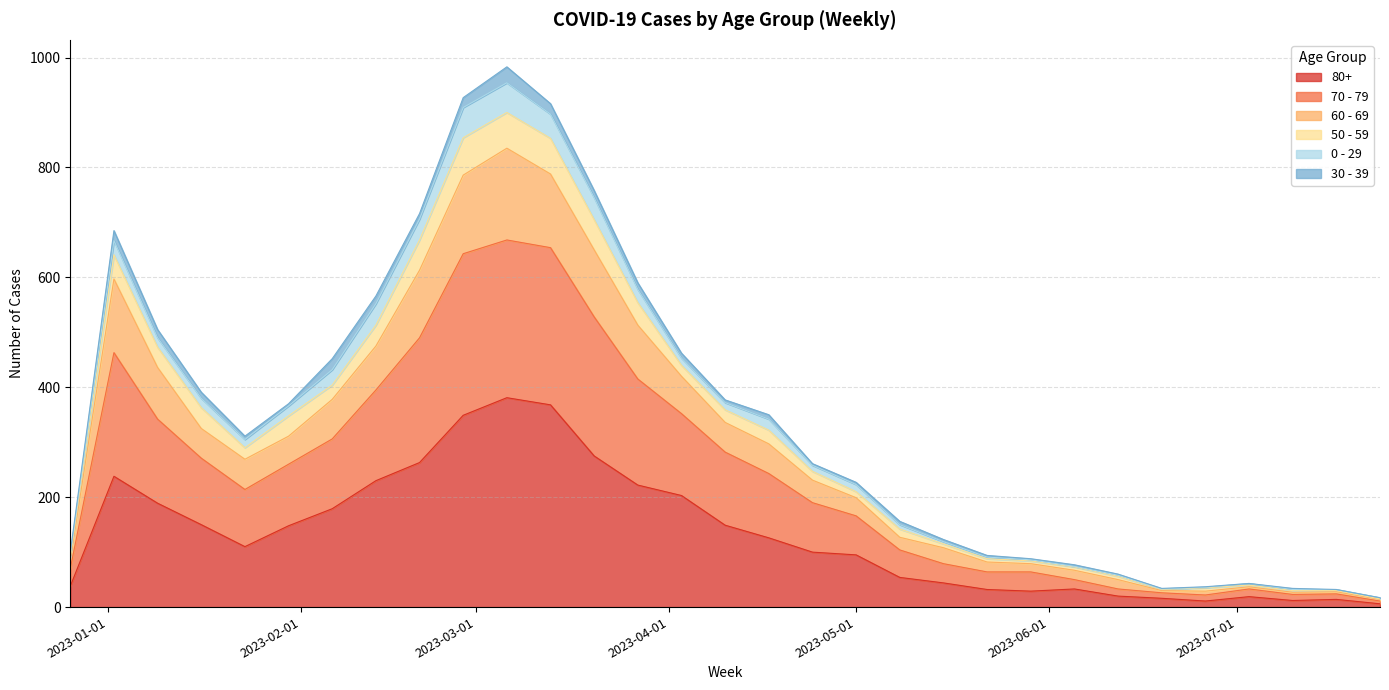

True or false: 60 - 69 has a value of 733 at 2023-01-09.

False